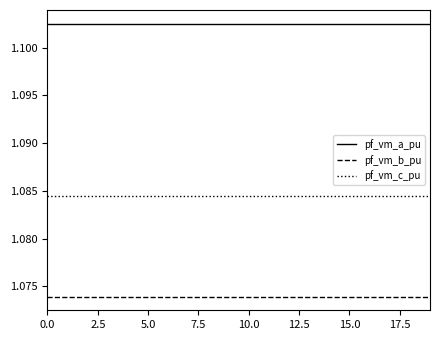

Which series has the largest total across all categories?

pf_vm_a_pu